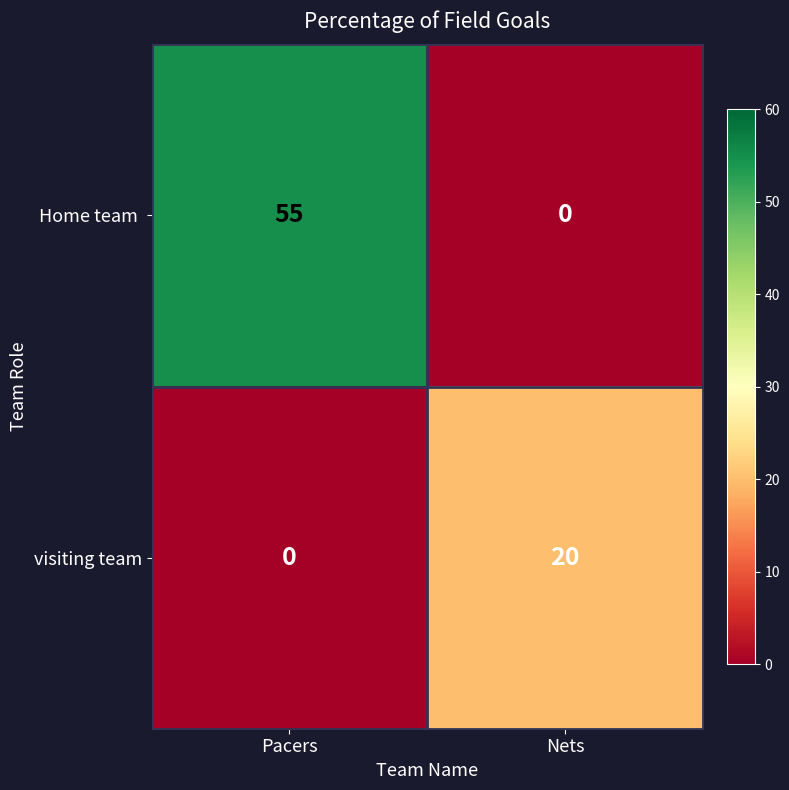

What is the total value across all series at Nets?

20